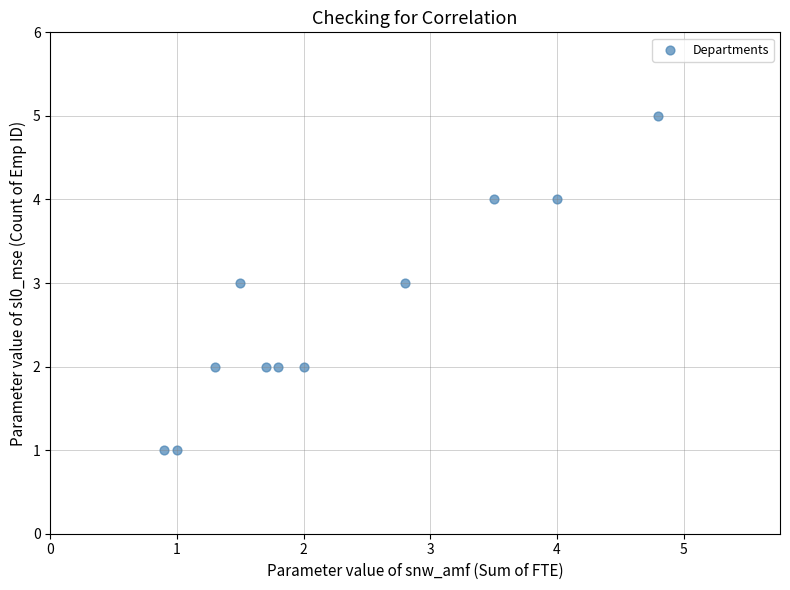

What is the range of Y values (max minus min)?

4